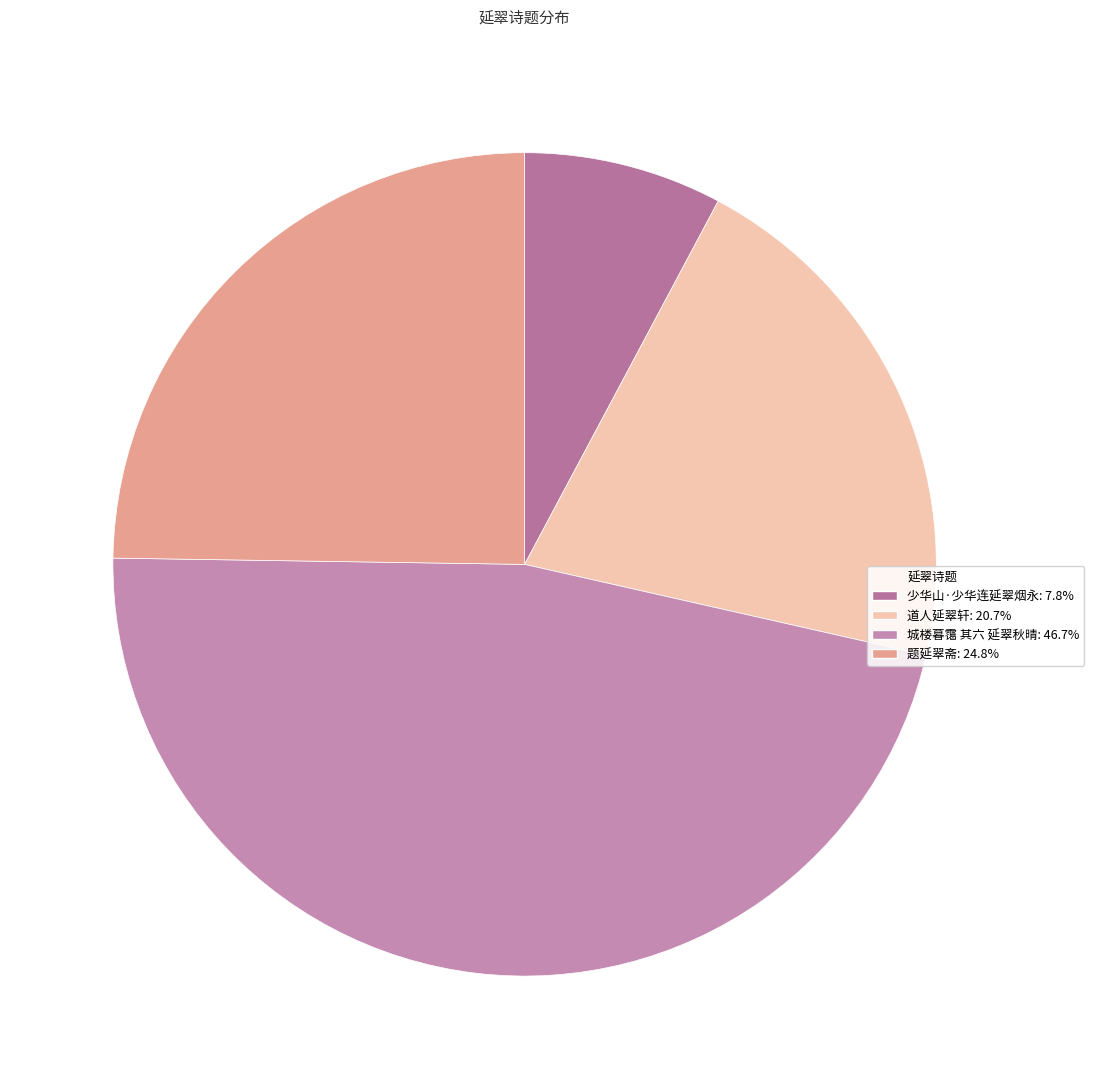

How many slices are in this pie chart?

4